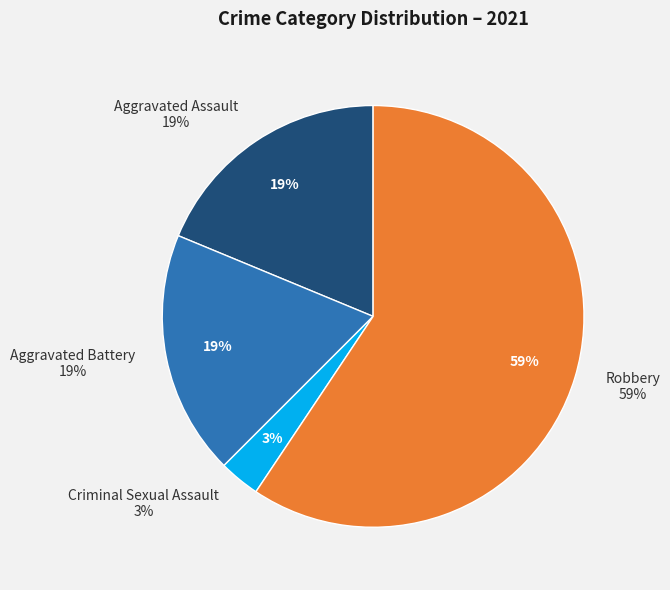

True or false: Aggravated Assault accounts for 19% of the total.

True